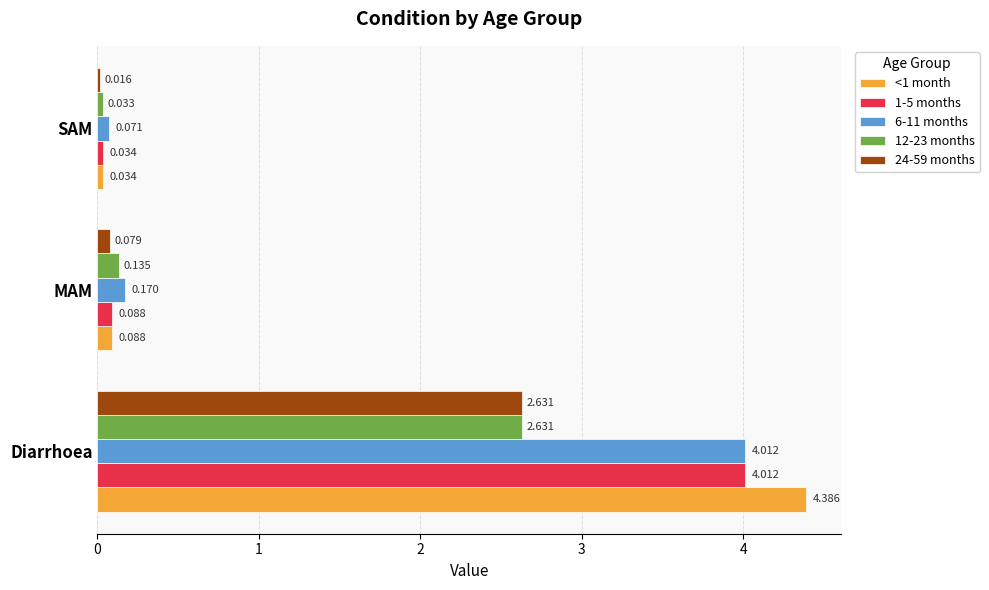

How many series are shown in this chart?

5